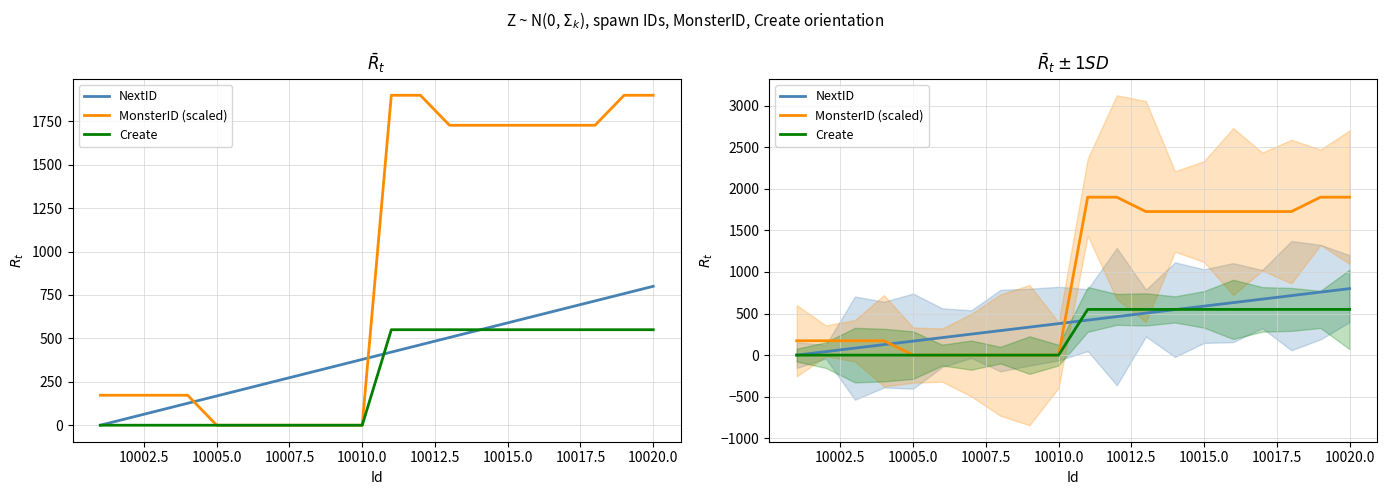

The value of Create at 10007.5 is 279.2. True or false?

False